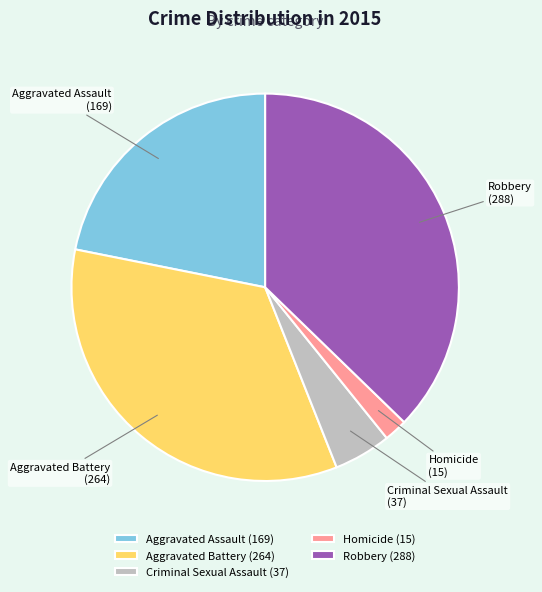

Which category has the biggest portion of the pie?

Robbery